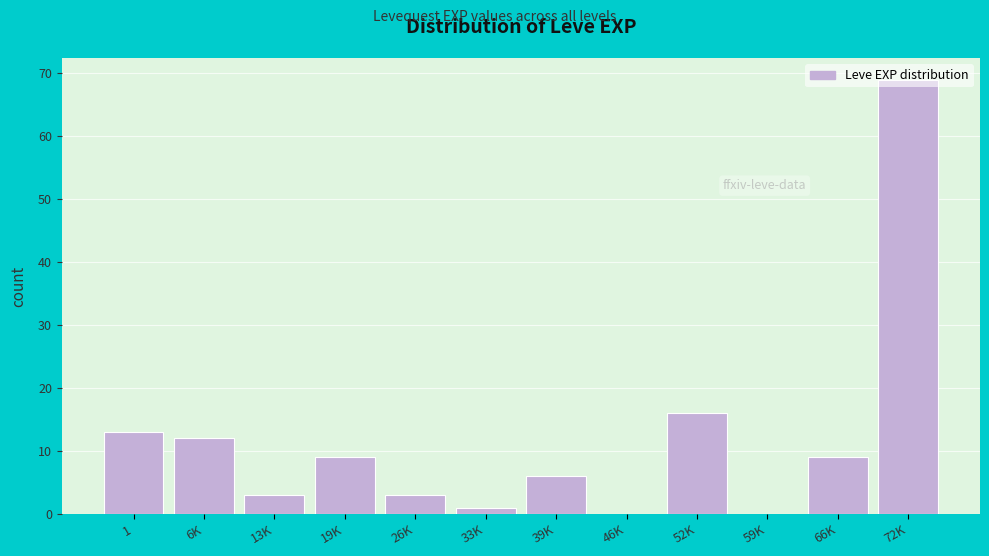

Which has a higher value, 1 or 52K?

52K